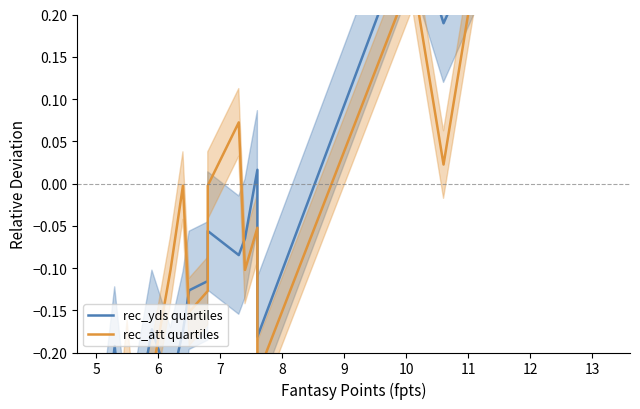

What is the value of the rec_att quartiles point at the 9th from the left?

-0.1